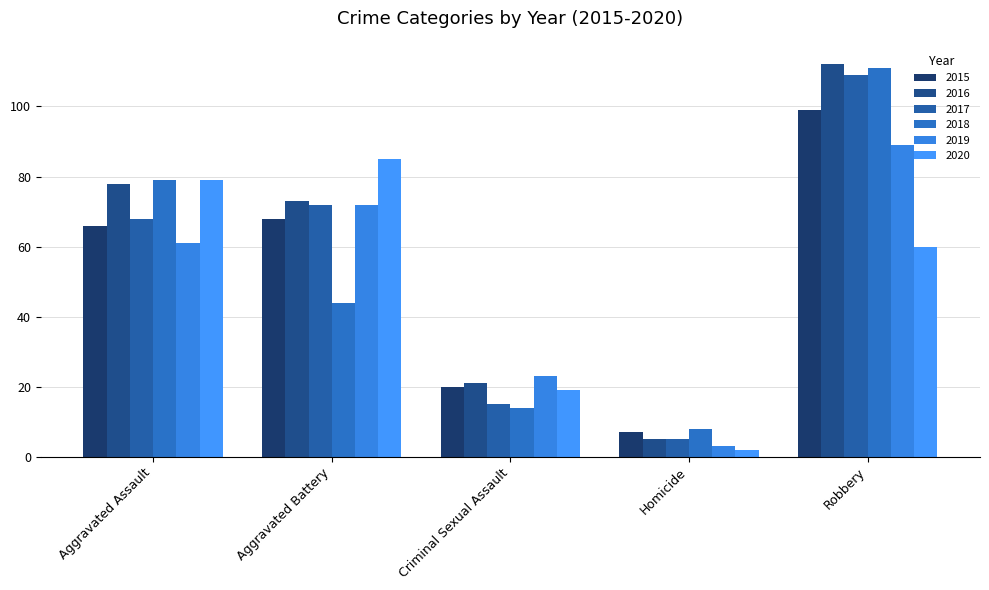

What is the difference between the 2017 values at Aggravated Assault and Aggravated Battery?

4